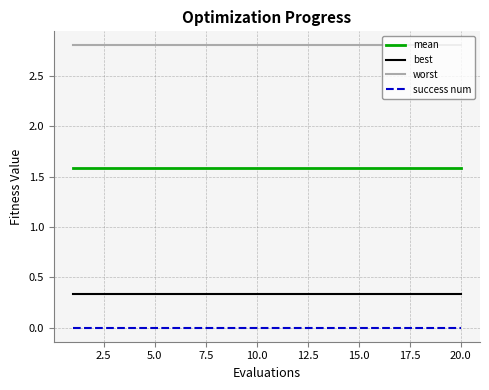

True or false: mean and worst intersect in this chart.

False